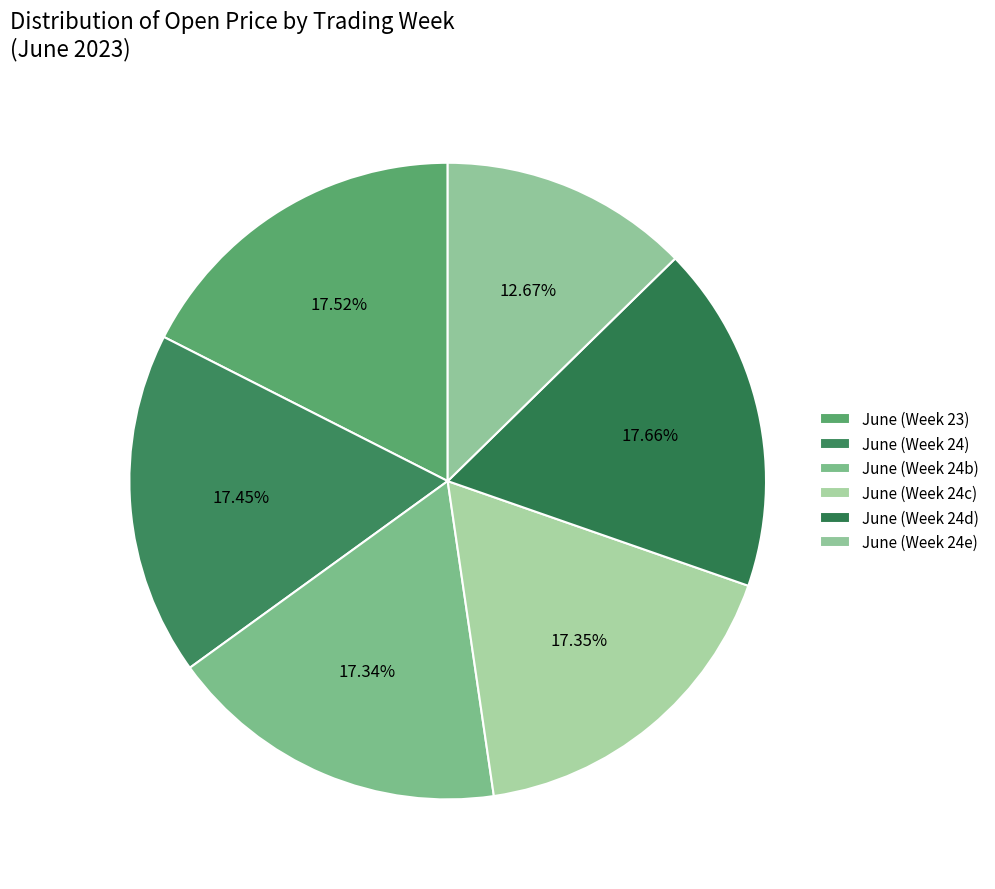

How many slices are in this pie chart?

6